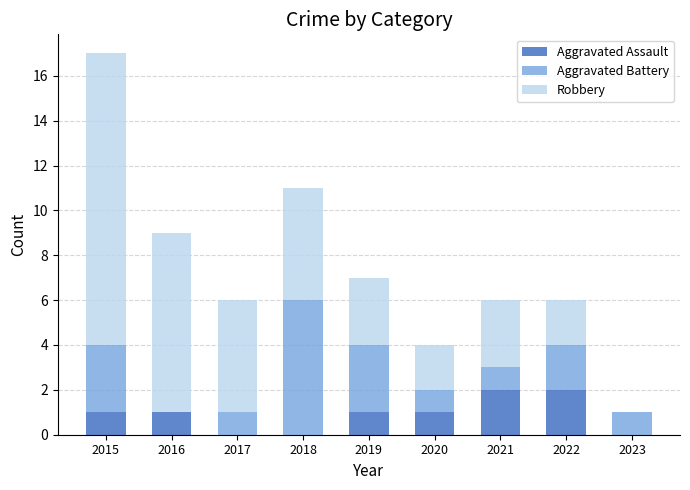

True or false: Aggravated Assault has a value of 1 at 2020.

True